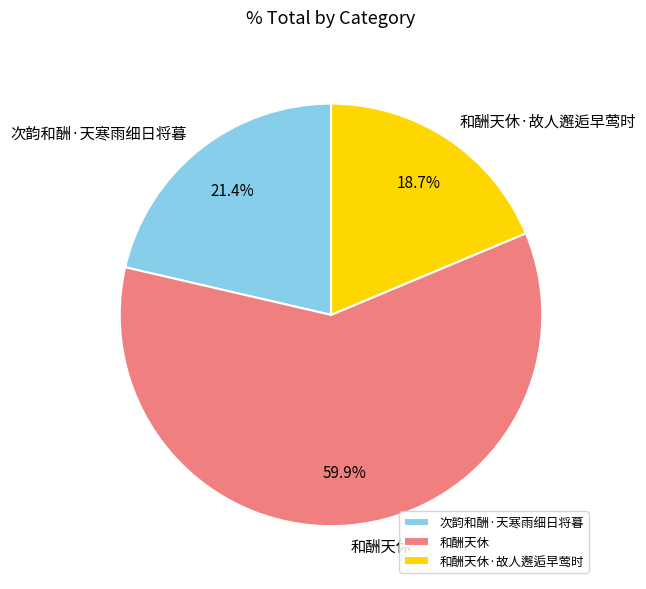

How much of the chart is everything except 次韵和酬·天寒雨细日将暮?

78.6%